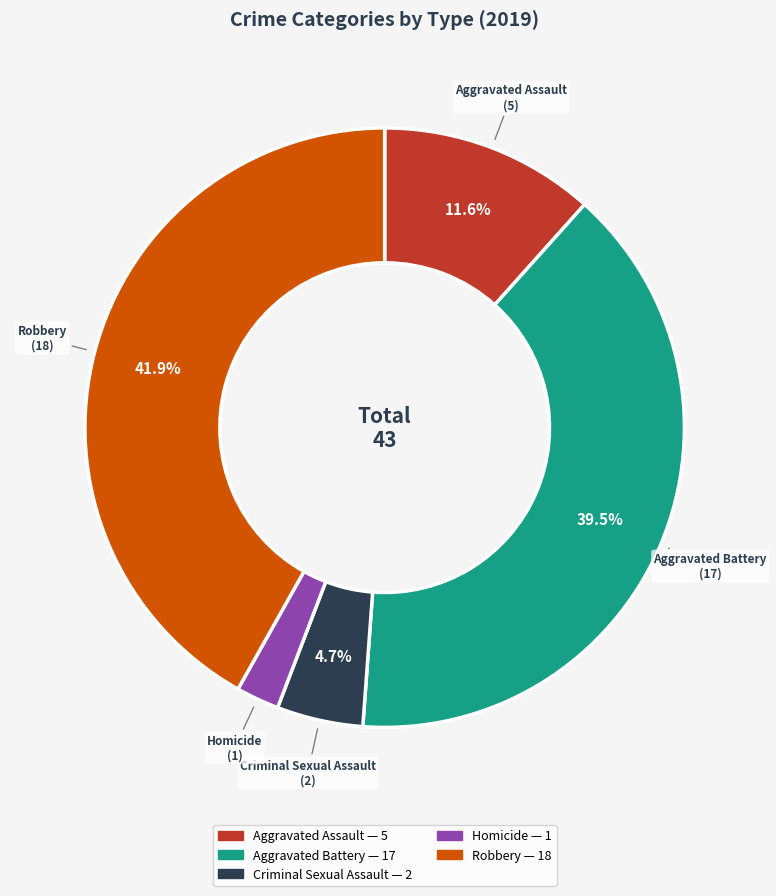

To the nearest percent, what is the average slice percentage?

20%